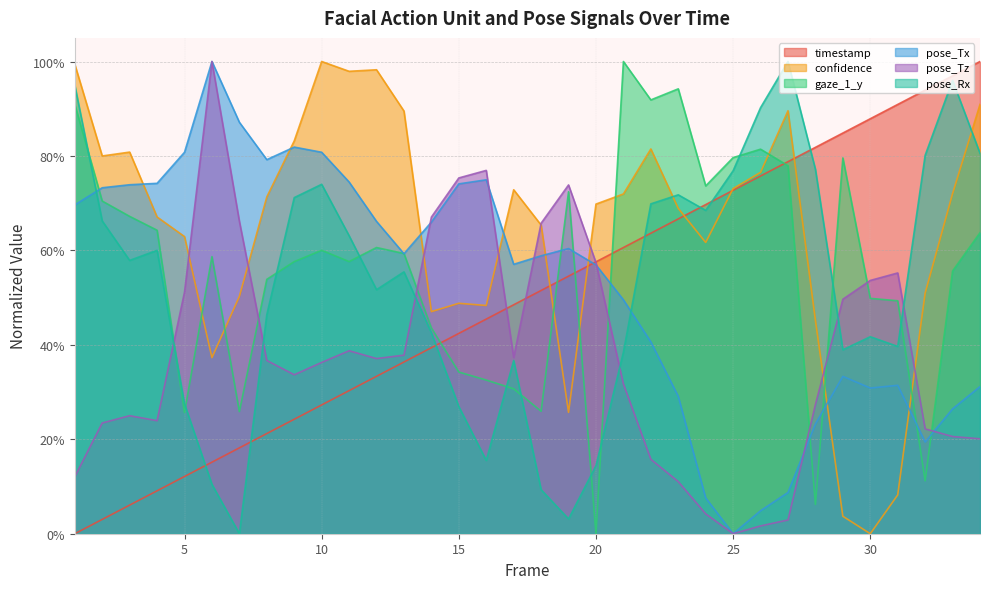

What is the value of the pose_Rx point at the 33rd from the left?

1.0